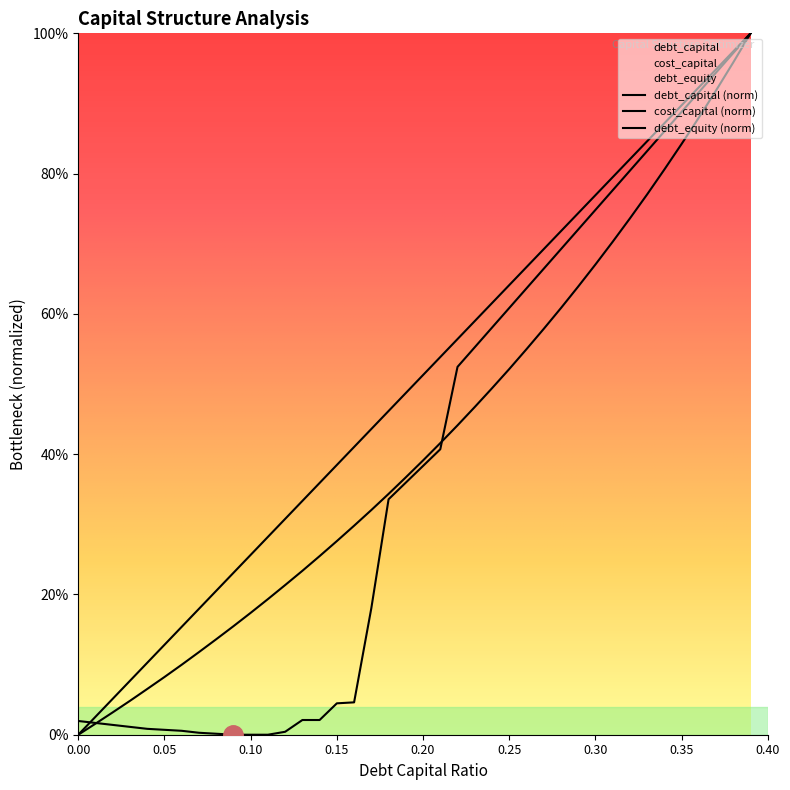

Rank the series by their maximum value, from lowest to highest.

debt_capital, cost_capital, debt_equity